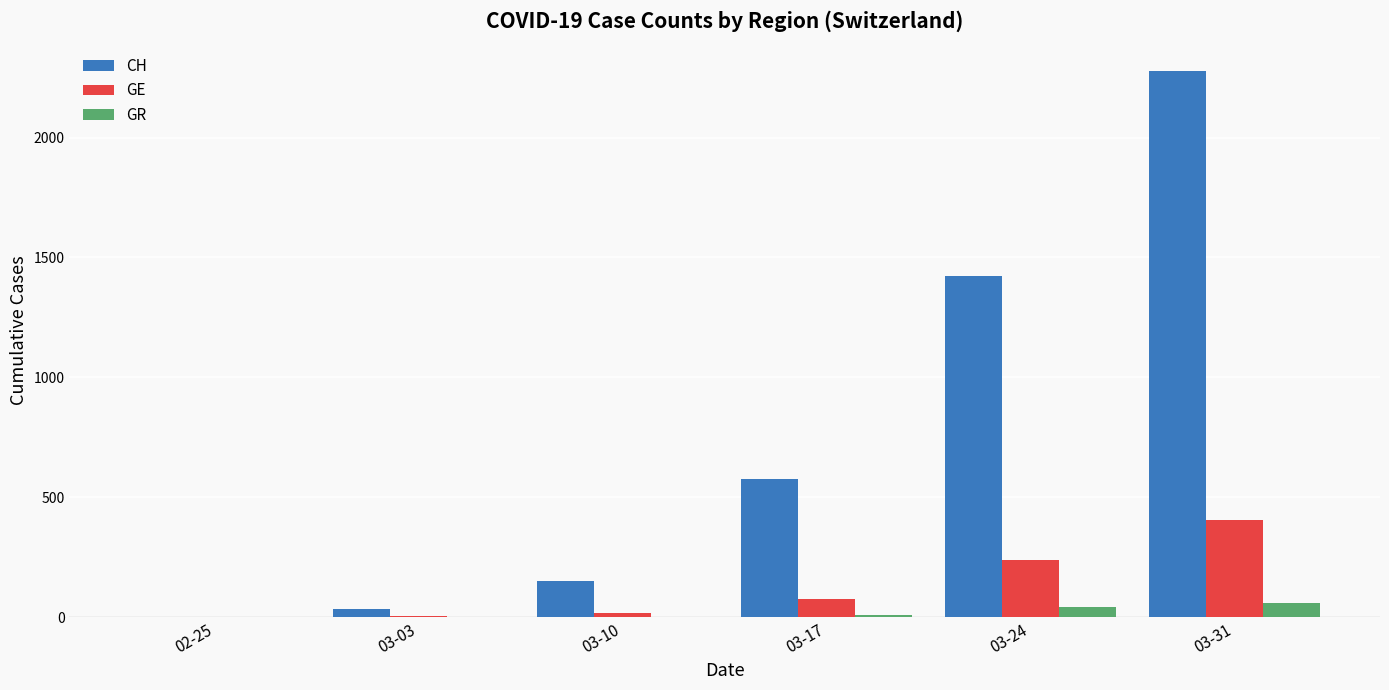

What is the maximum value for GR?

58